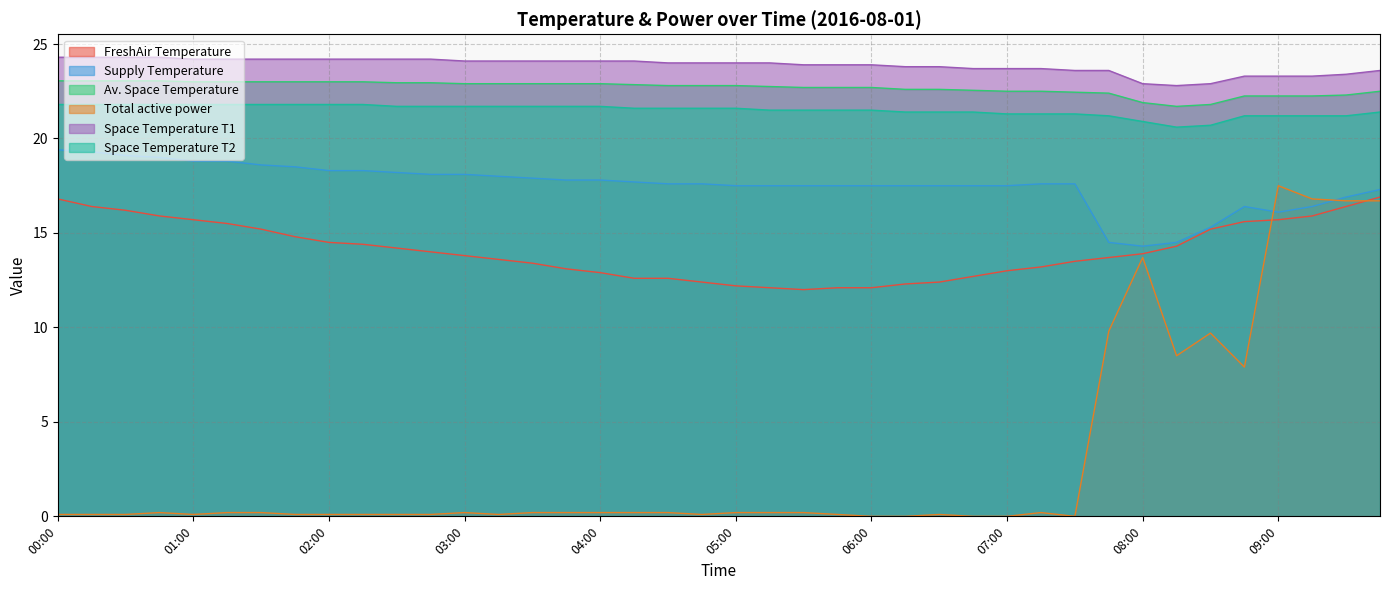

Is the value of Space Temperature T2 at 04:45 greater than the value of Space Temperature T1 at 08:45?

No